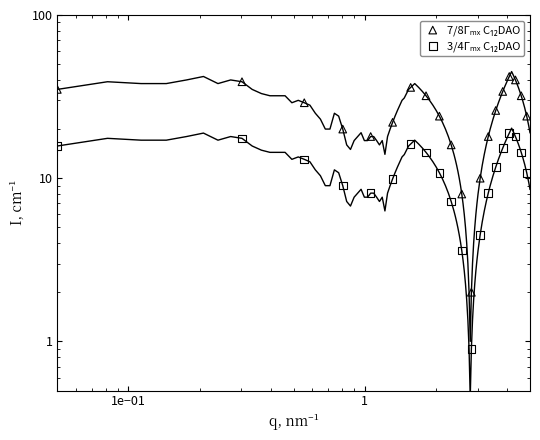

Which series reaches the minimum Y coordinate?

3/4Γₘₓ C₁₂DAO